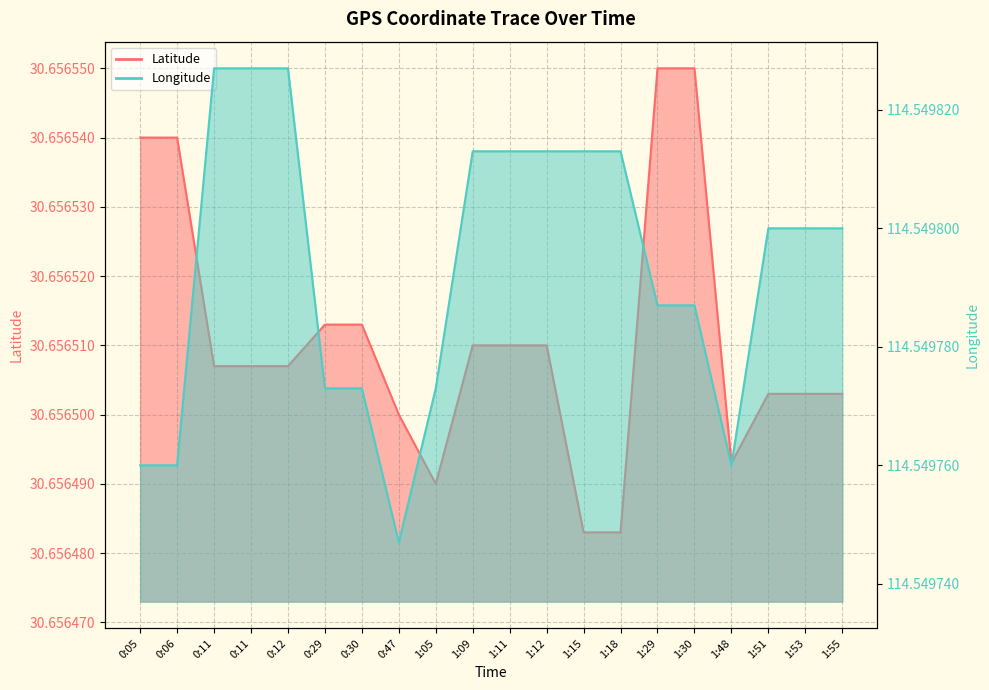

How many Latitude values are between 30 and 31?

20